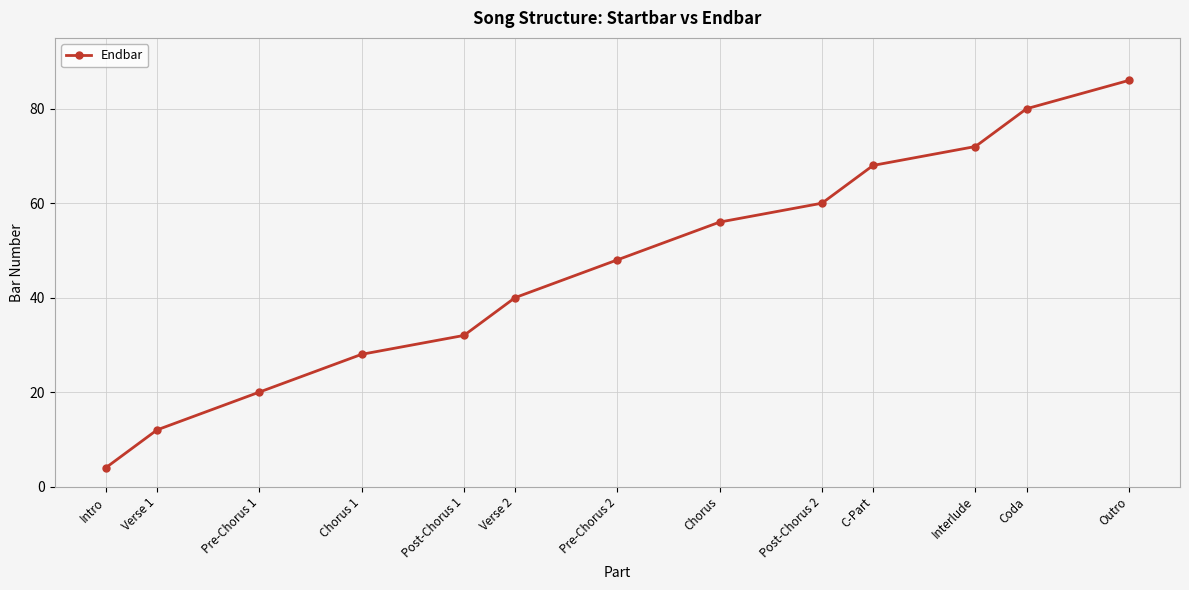

What is the label of the 7th point from the left?

Pre-Chorus 2